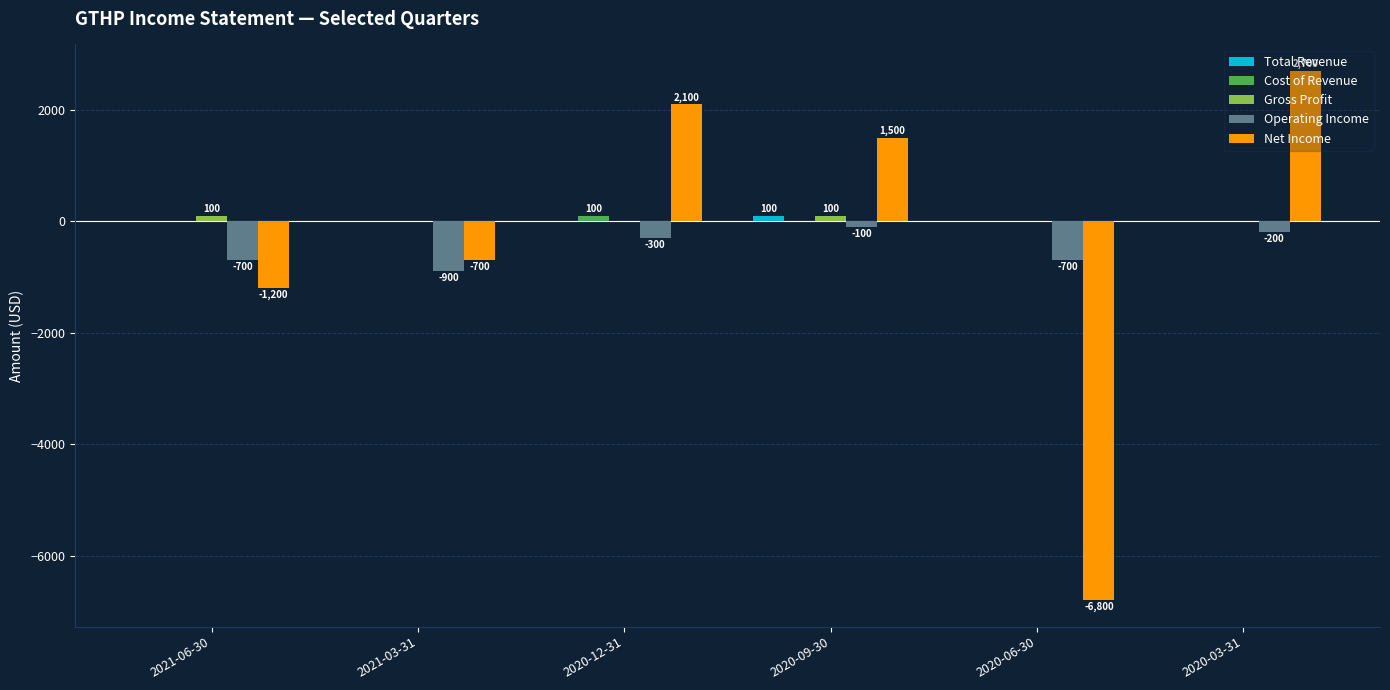

Is the value of Operating Income at 2021-06-30 greater than the value of Net Income at 2020-03-31?

No